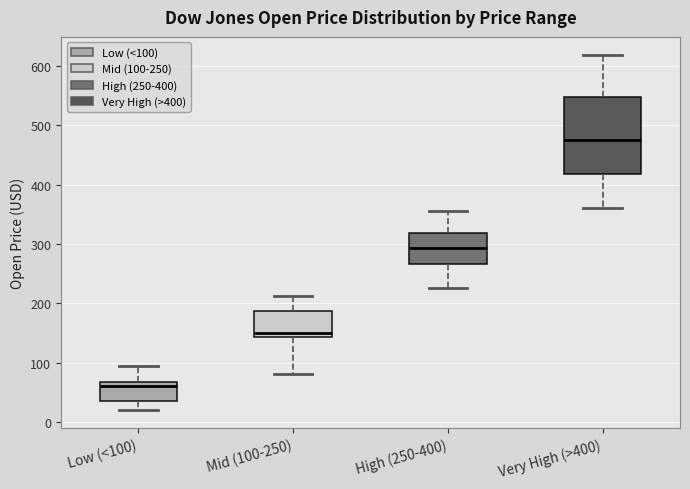

Where is the upper edge of the box for Low (<100) on the y-axis? The values are not printed on the chart, so give them approximately, as read against the axis.

70